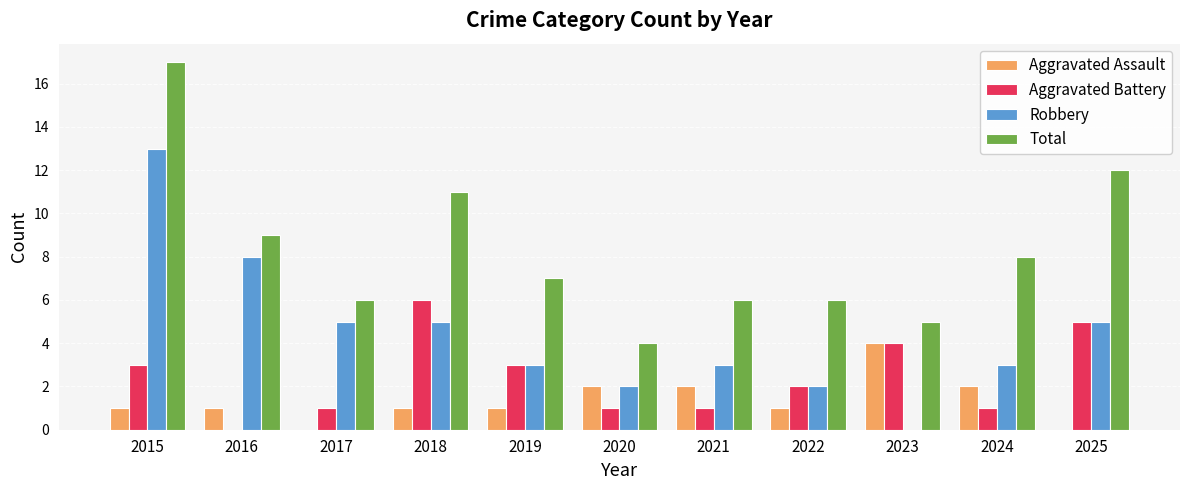

Between 2015 and 2025, which series saw the biggest shift?

Robbery